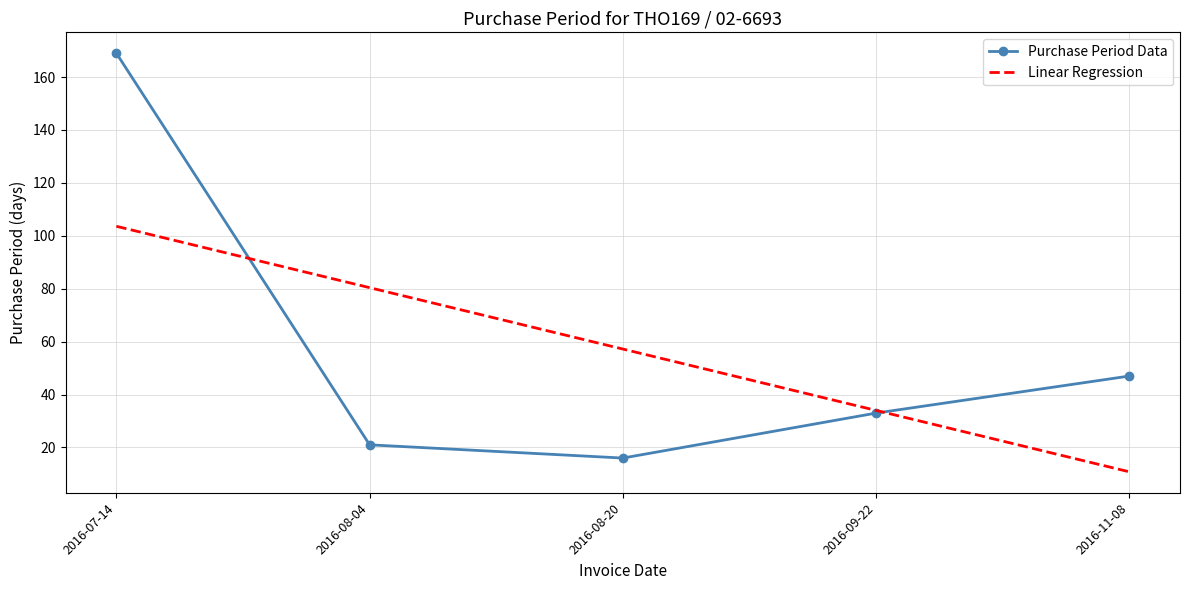

What is the sum of the Linear Regression values at 2016-07-14 and 2016-09-22?

137.6